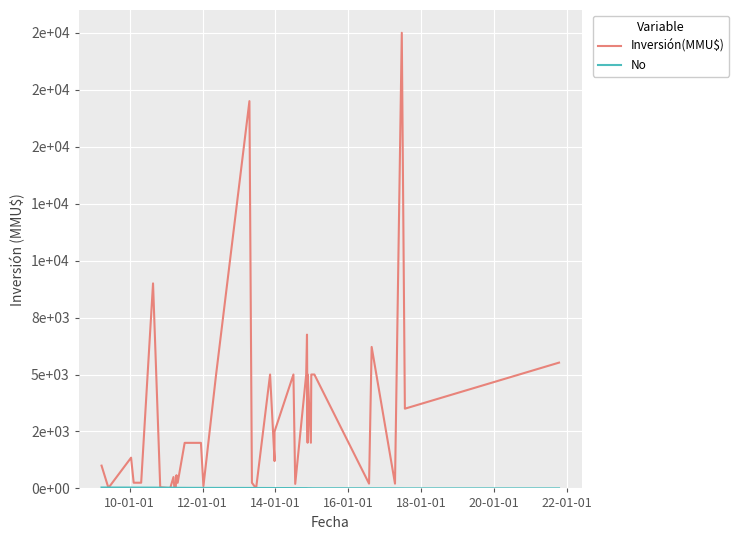

What is the value of the Inversión(MMU$) point at the 25th from the left?

2500